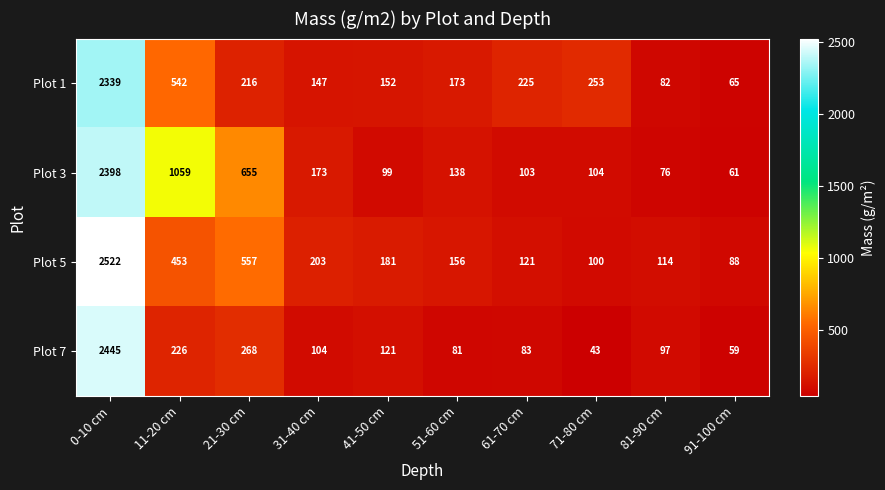

Which series has the largest range (max minus min)?

Plot 5